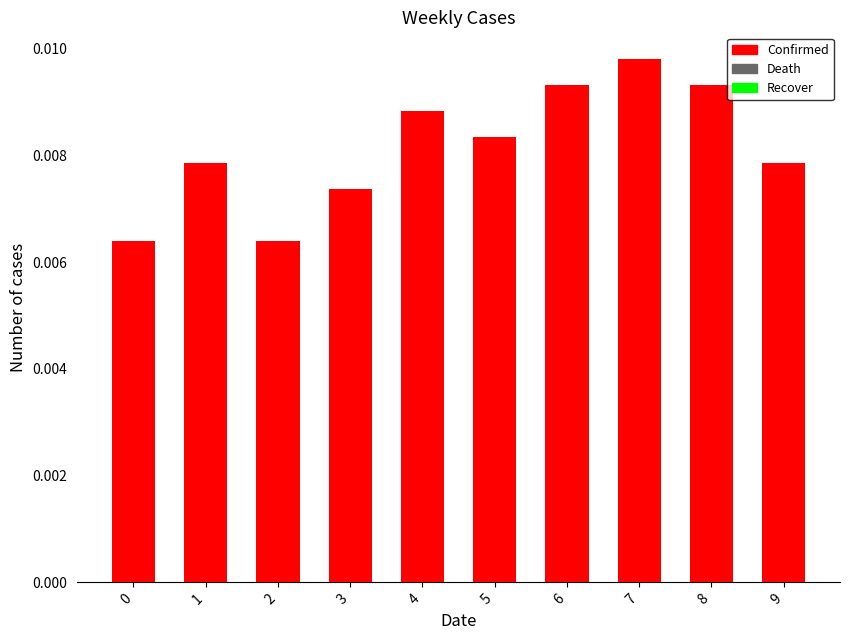

How many bars are there in total?

10